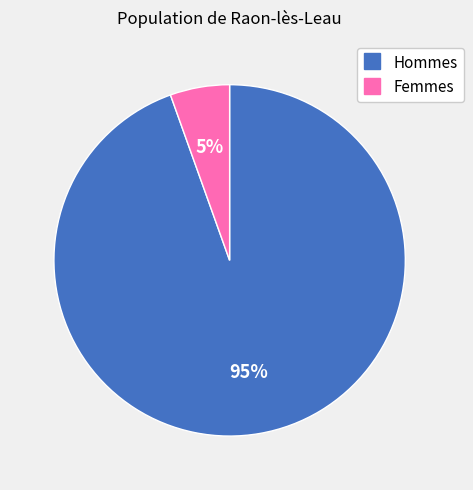

Is there any slice that represents more than half of the pie?

Yes